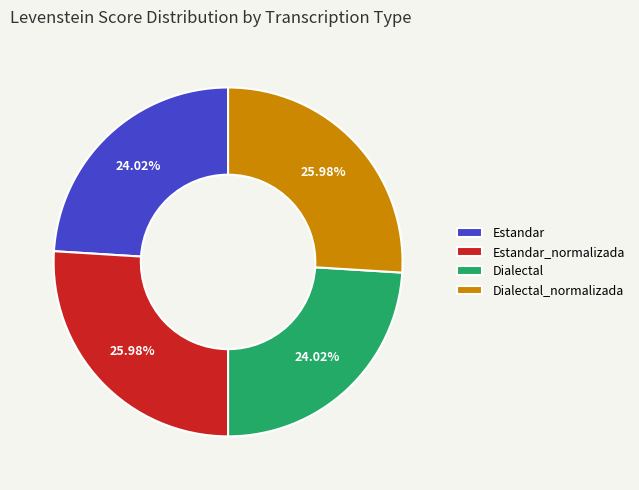

What is the total percentage of Dialectal and Estandar?

48.0%